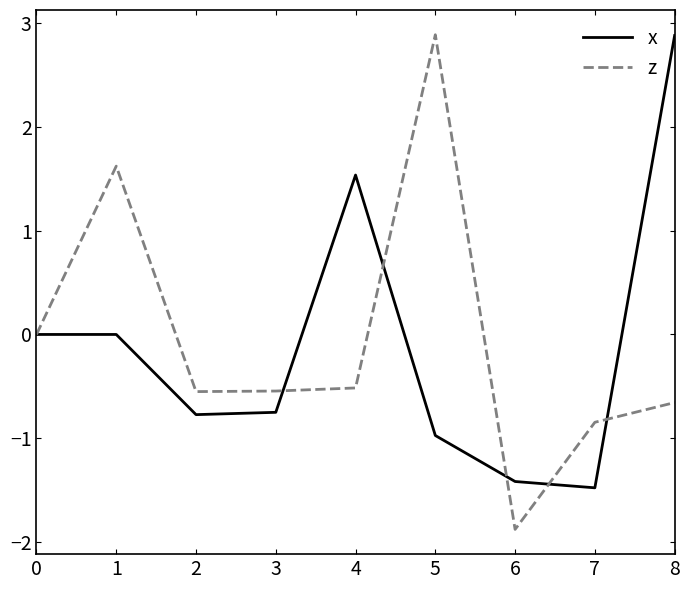

At which category is the sum across all series the highest?

8